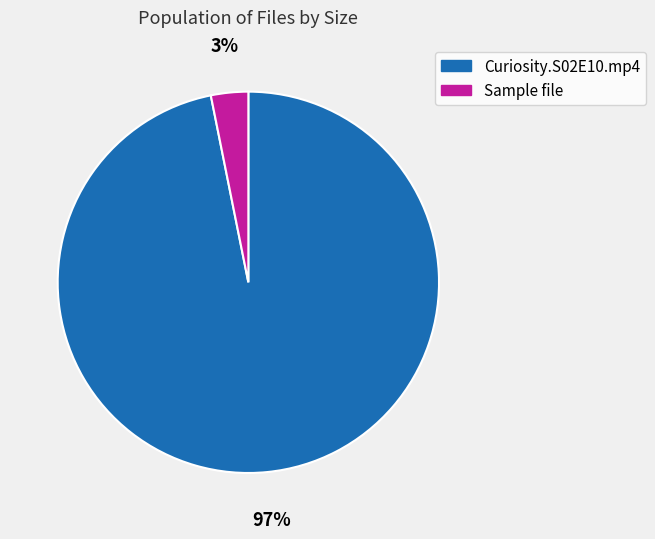

To the nearest percent, what is the difference between the largest and smallest slice percentages?

94%